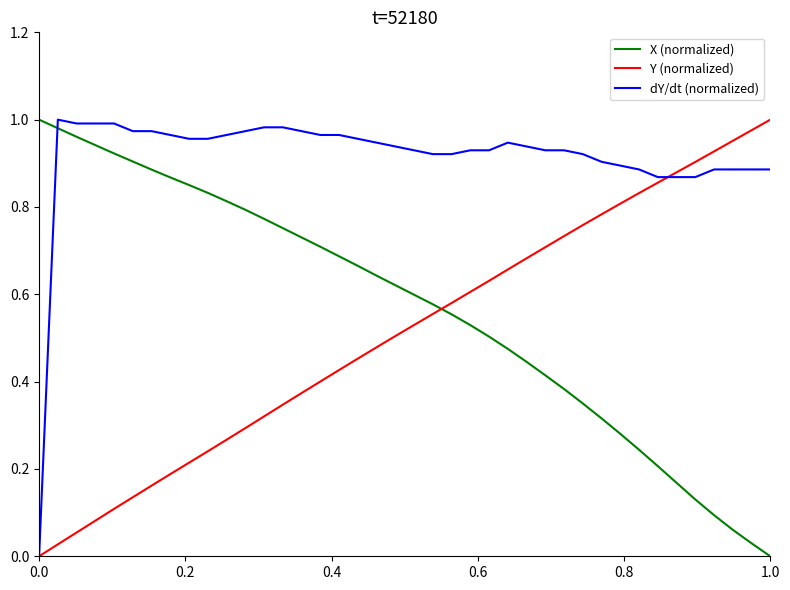

True or false: X (normalized) and dY/dt (normalized) intersect in this chart.

True